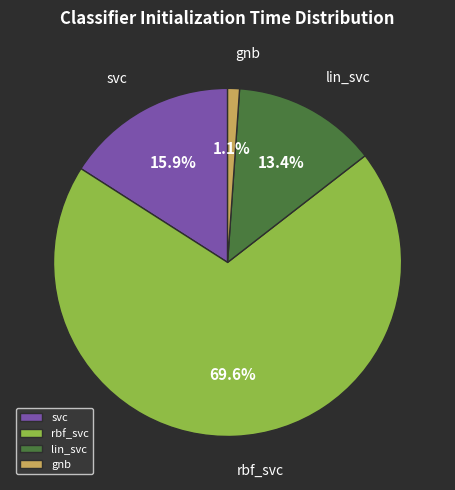

To the nearest percent, what percentage of the pie is rbf_svc?

70%